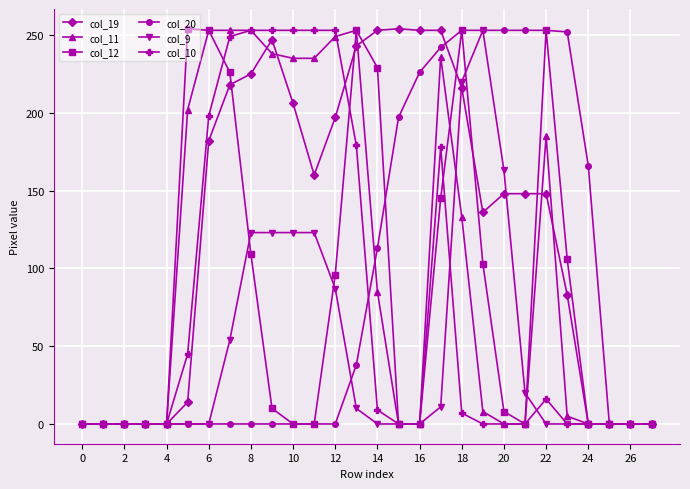

True or false: col_11 has more than 0 interior local peaks.

True